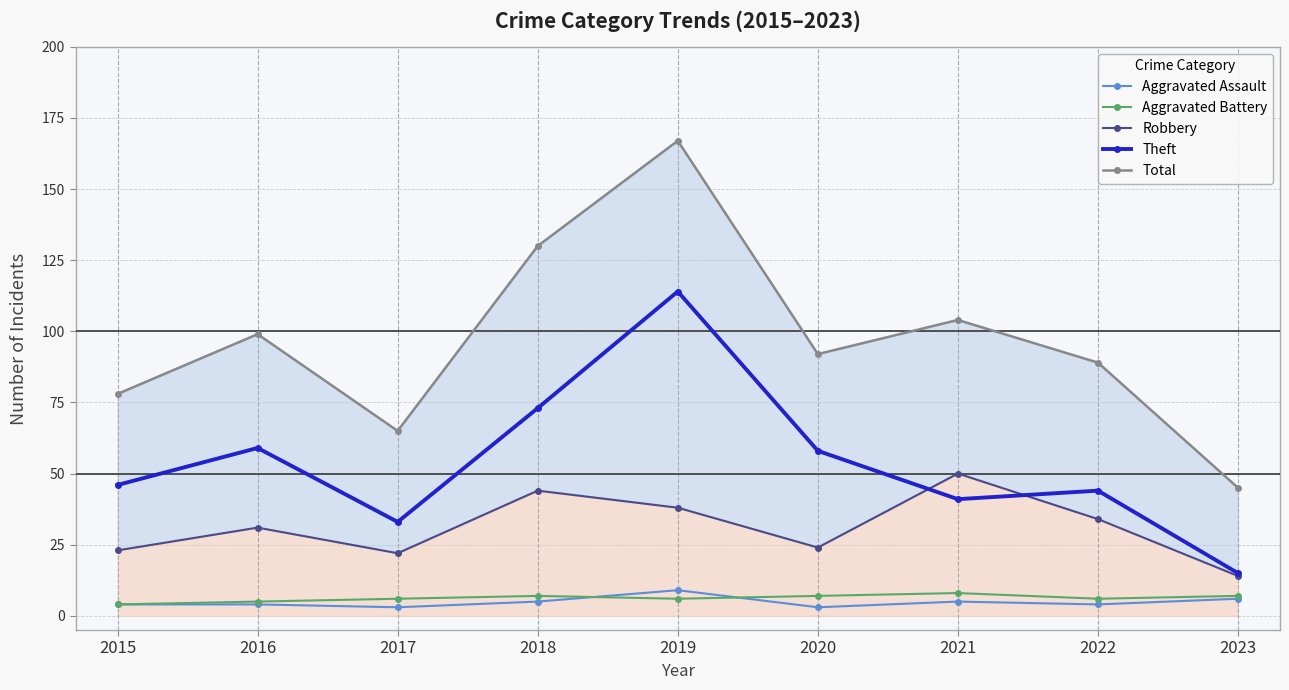

Which series has the widest spread of values?

Total